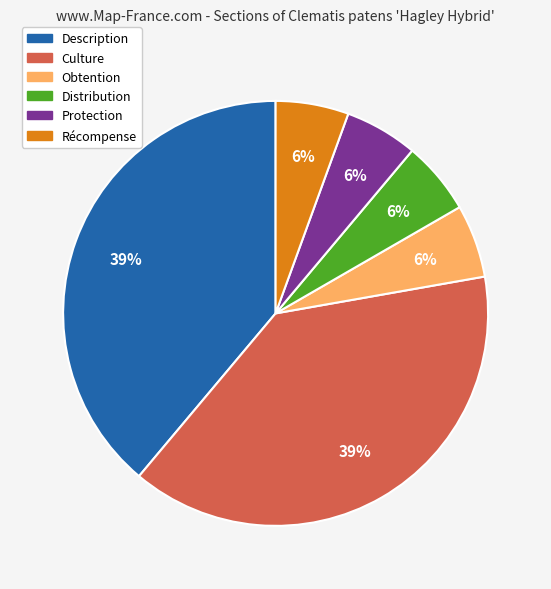

To the nearest percent, what portion does Protection represent?

6%